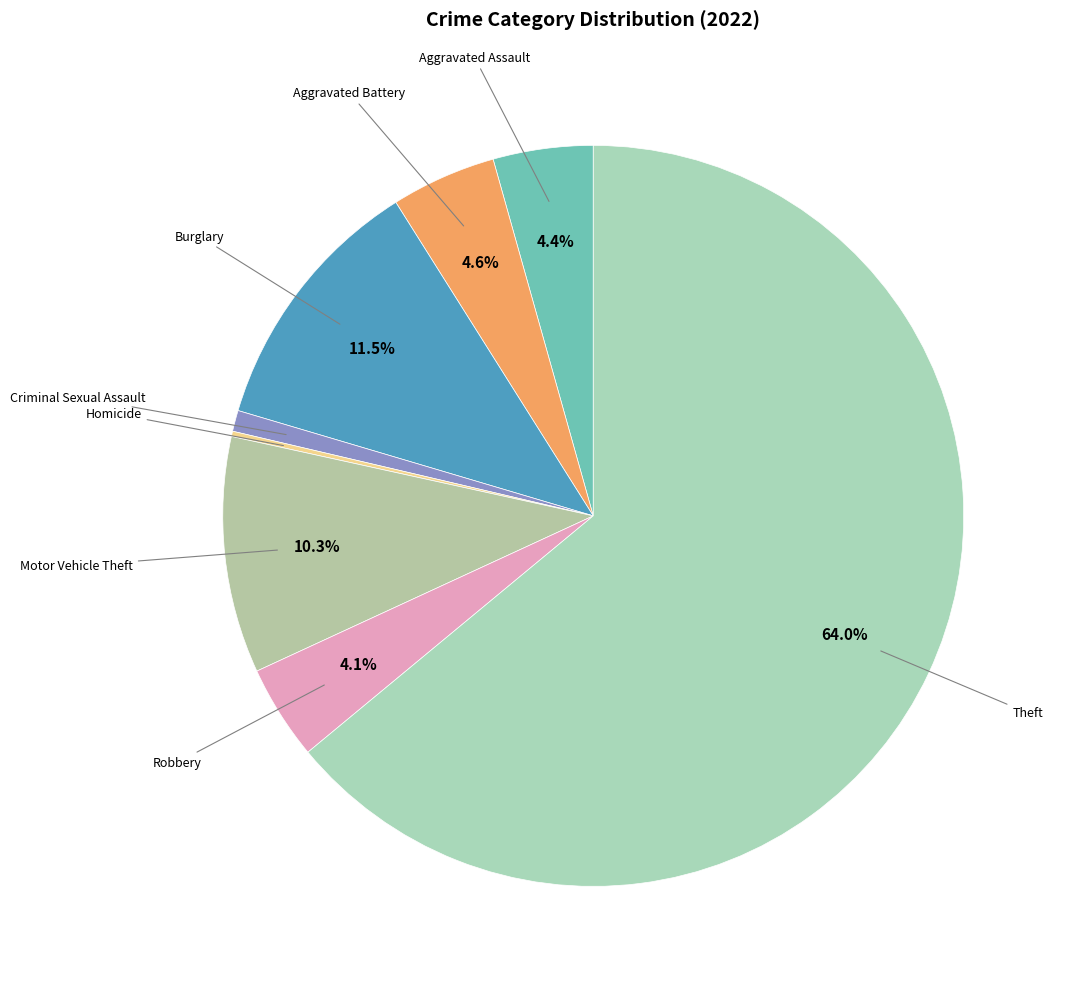

What percentage is NOT represented by Aggravated Assault?

95.6%